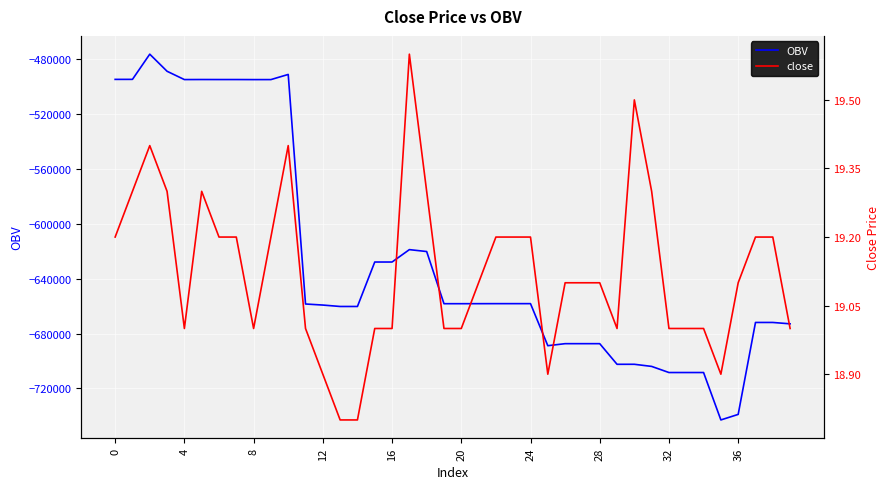

What is the minimum value for close?

18.8